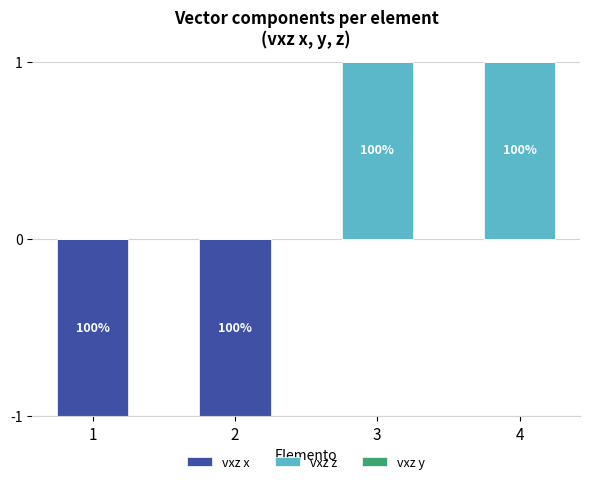

Does the chart contain stacked bars?

No